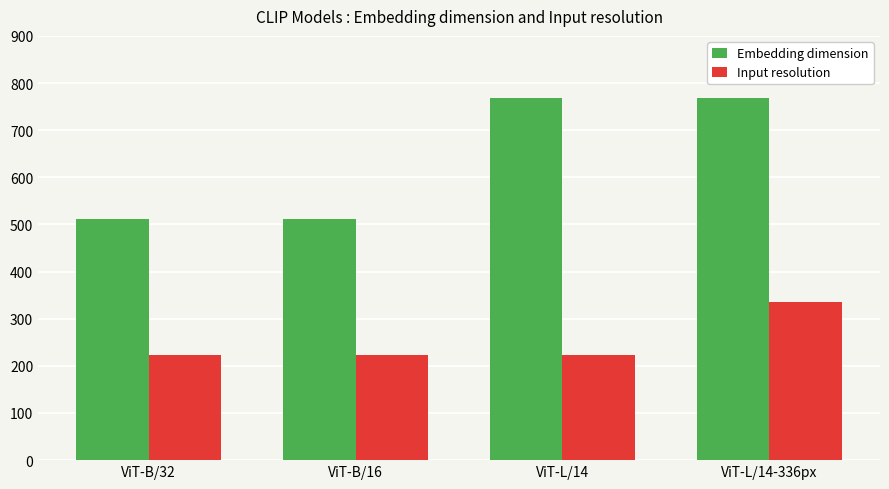

How many data points does each series have?

4